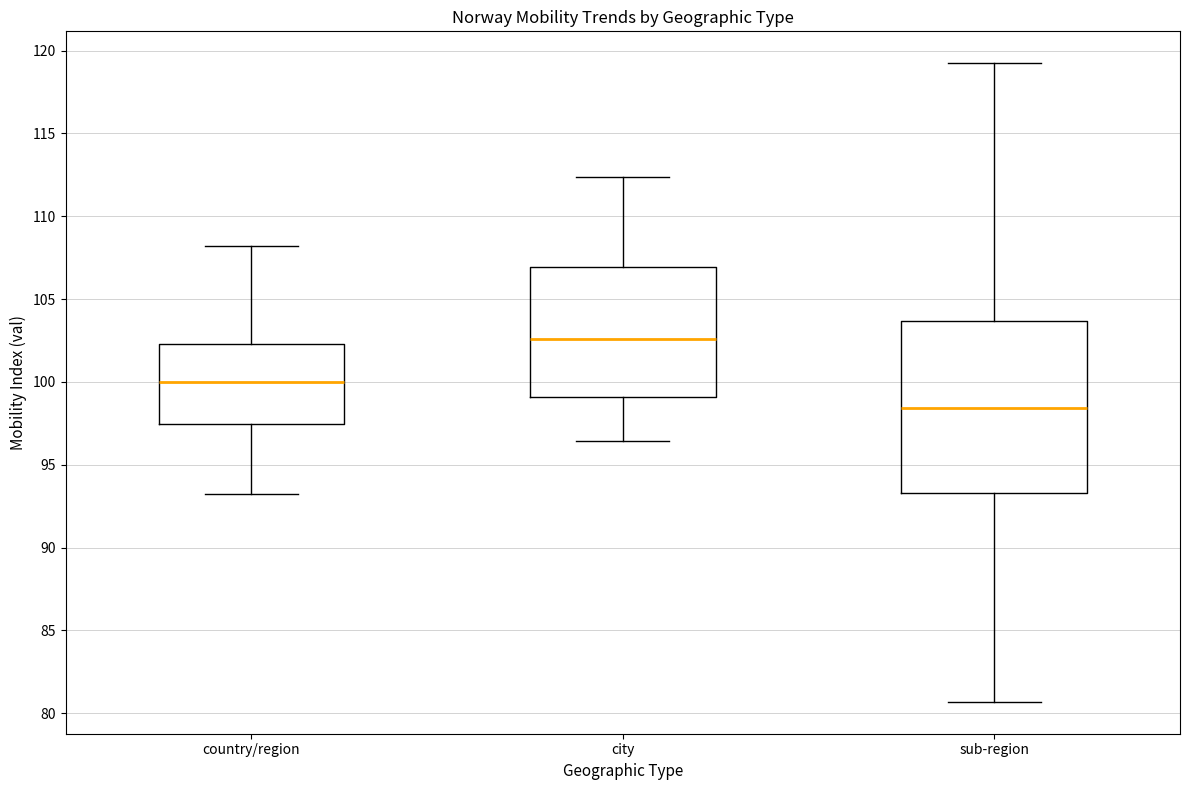

Comparing the boxes themselves (not the whiskers), which one is the tallest?

sub-region